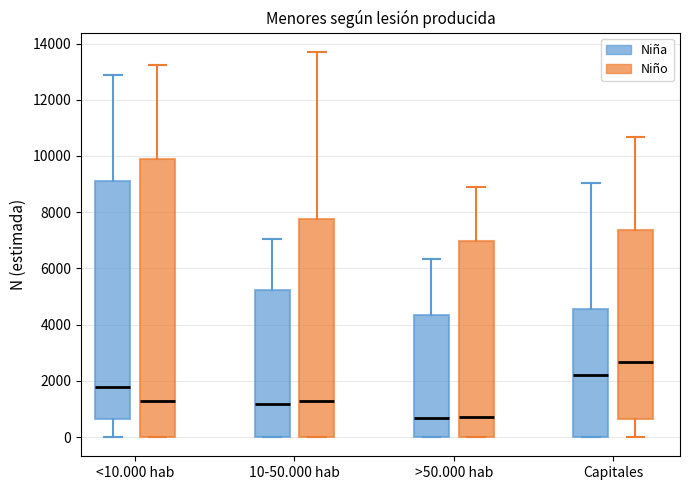

Reading left to right, transcribe this box plot: for each box, give where its median line is, the range the box spans, and where its two whiskers end, as read against the y-axis. The values are not printed on the chart, so give them approximately, as read against the axis.

<10.000 hab (Niña): median 1800, box 600 to 9000, whiskers 0 to 12800
<10.000 hab (Niño): median 1200, box 0 to 10000, whiskers 0 to 13200
10-50.000 hab (Niña): median 1200, box 0 to 5200, whiskers 0 to 7000
10-50.000 hab (Niño): median 1200, box 0 to 7800, whiskers 0 to 13800
>50.000 hab (Niña): median 600, box 0 to 4400, whiskers 0 to 6400
>50.000 hab (Niño): median 800, box 0 to 7000, whiskers 0 to 8800
Capitales (Niña): median 2200, box 0 to 4600, whiskers 0 to 9000
Capitales (Niño): median 2600, box 600 to 7400, whiskers 0 to 10600